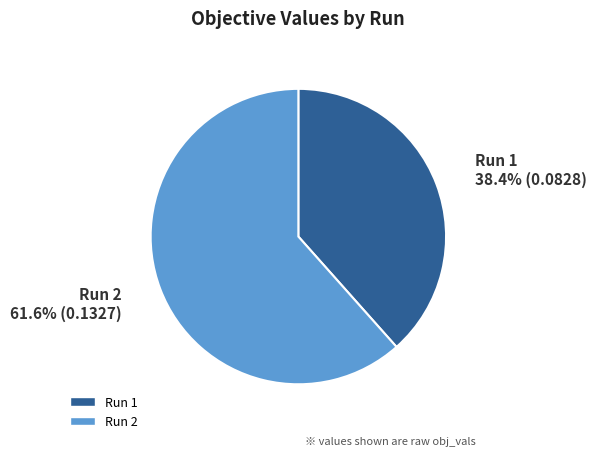

To the nearest percent, what is the average slice percentage?

50%